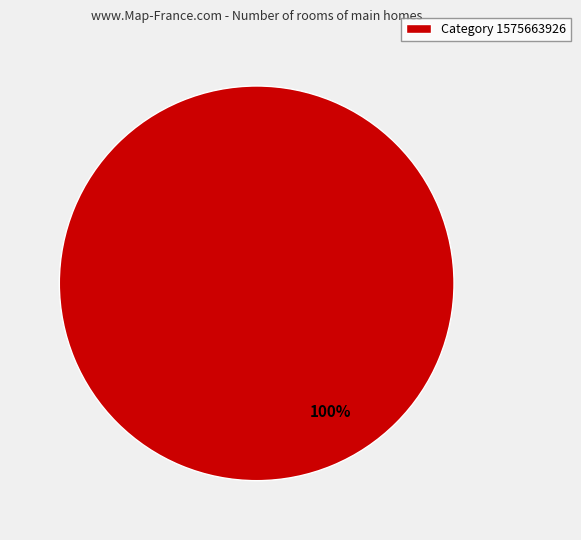

Rank the categories by value from lowest to highest.

Category 1575663926